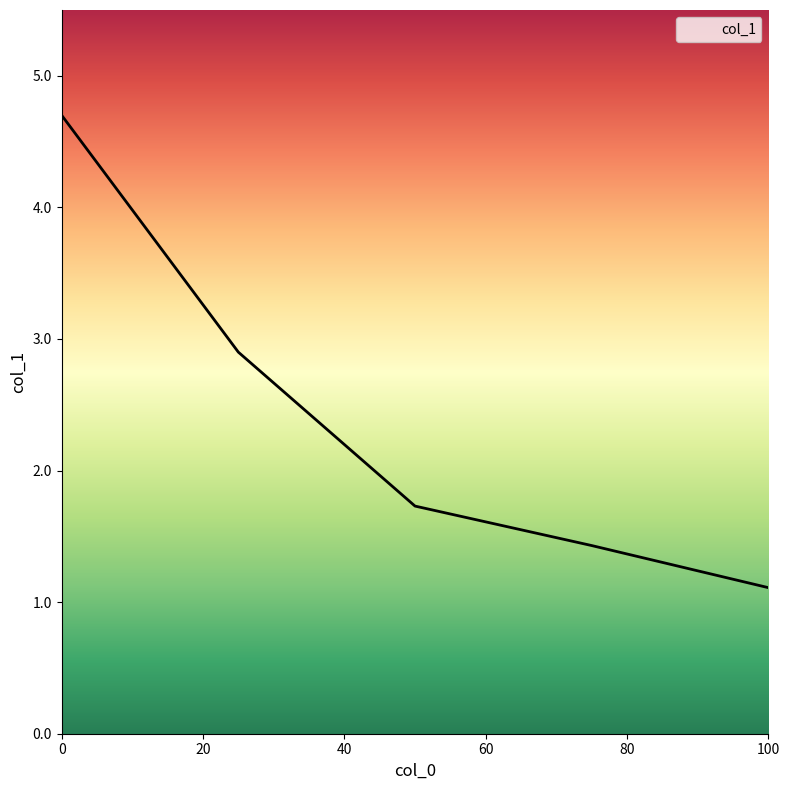

True or false: there are more than 1 points higher than both neighbors.

False